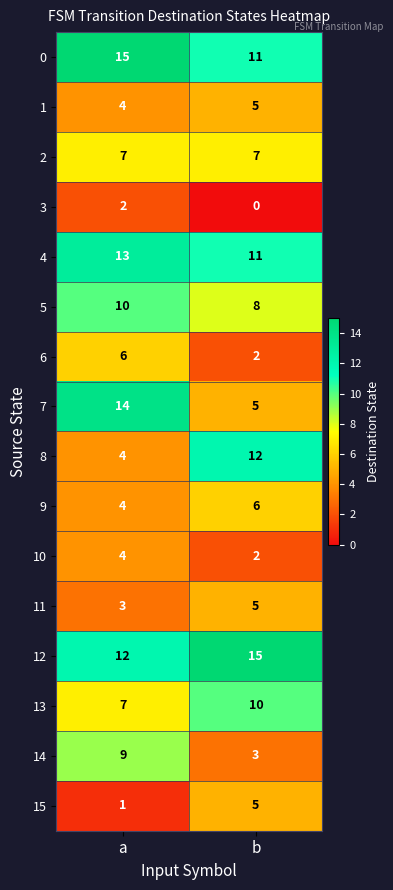

What value does the 14 series have at a?

9